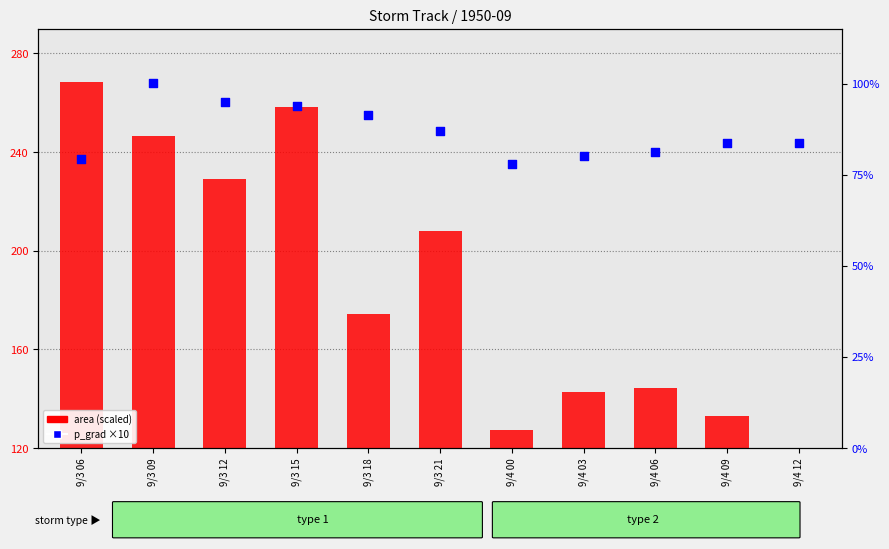

What are all the series names shown in the legend?

area (scaled), p_grad ×10